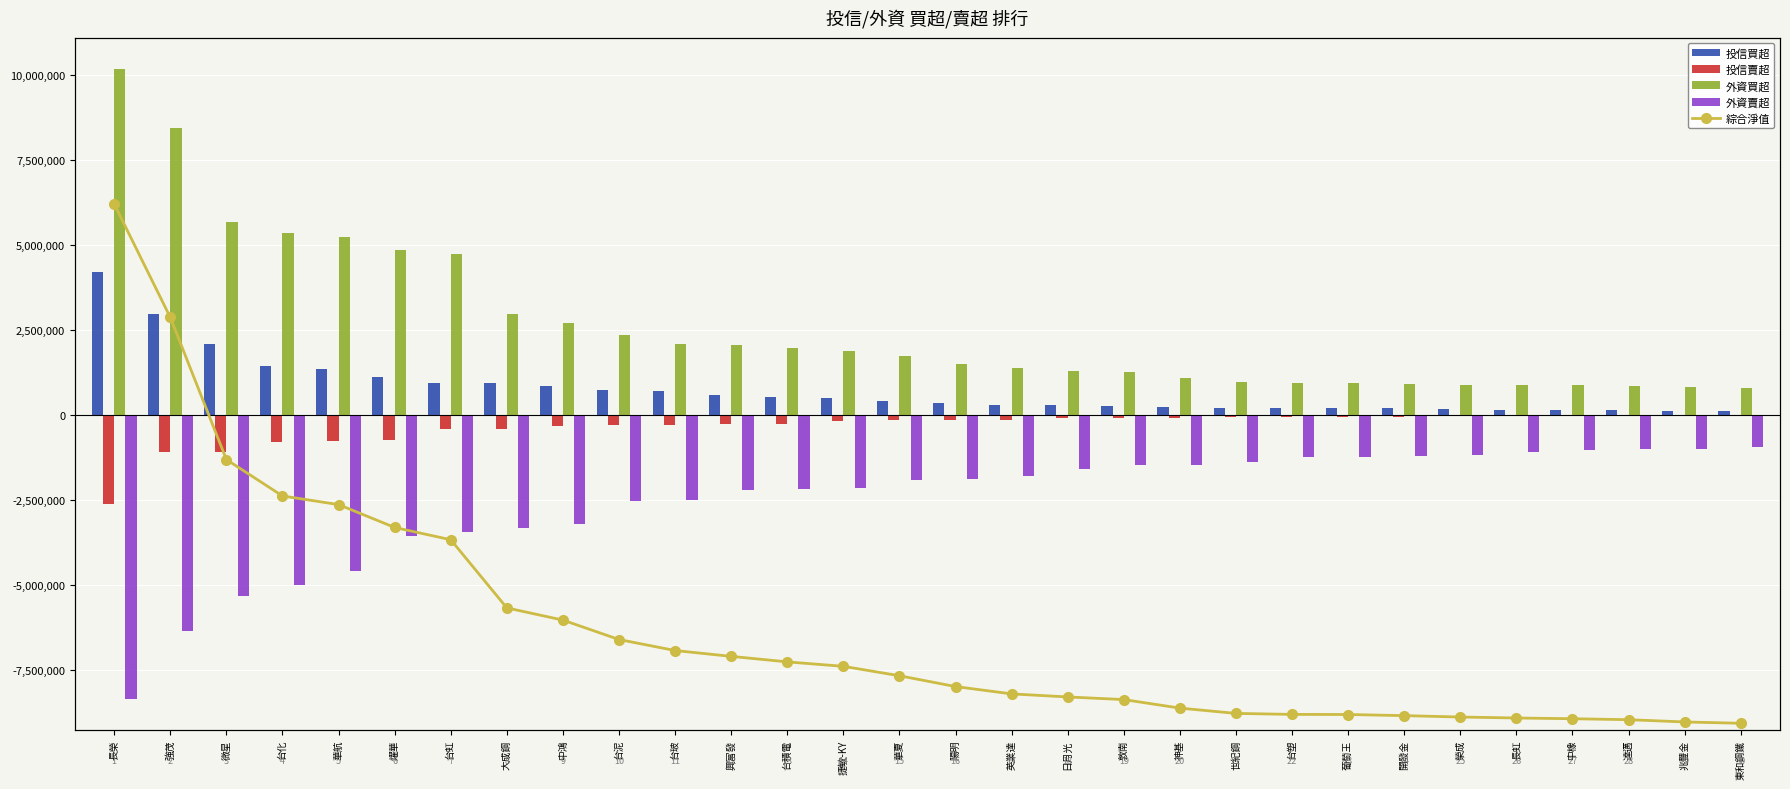

Which label corresponds to the largest value in the chart?

長榮